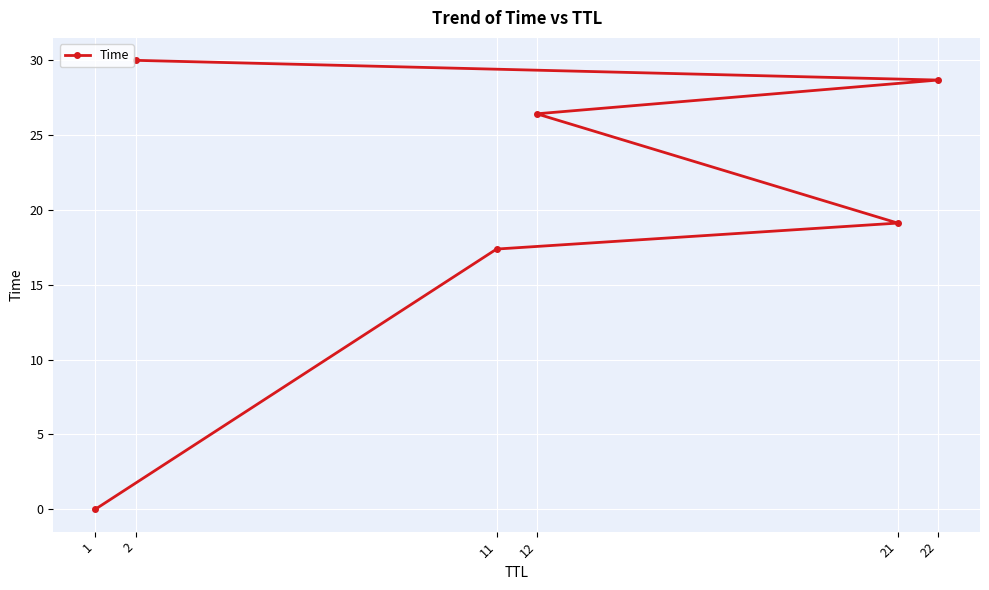

How many data points are less than 26?

3